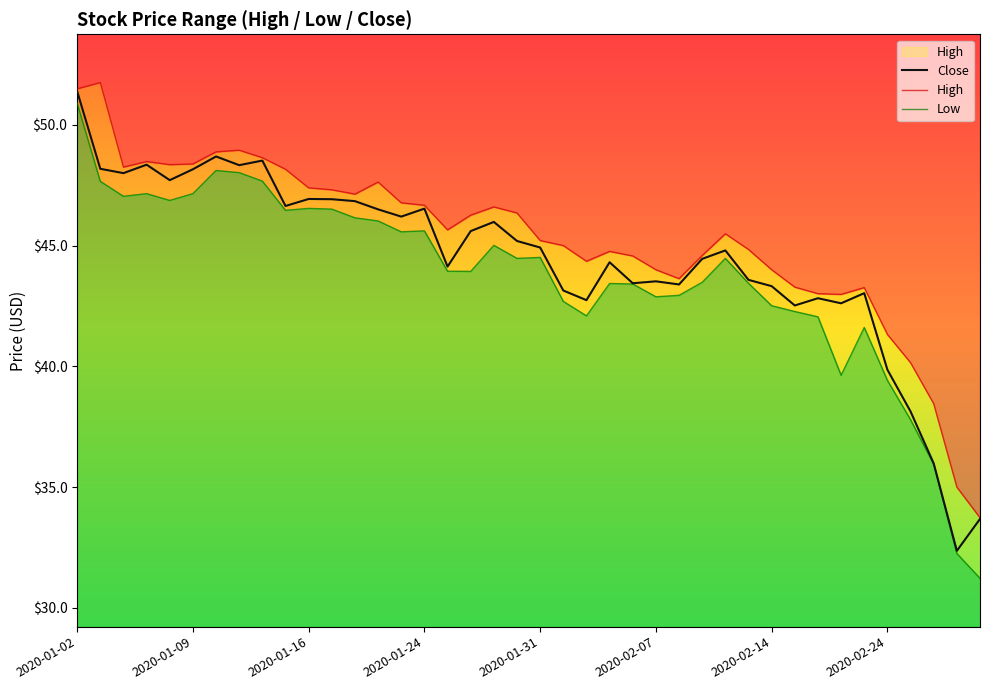

How many lines are shown in the chart?

3